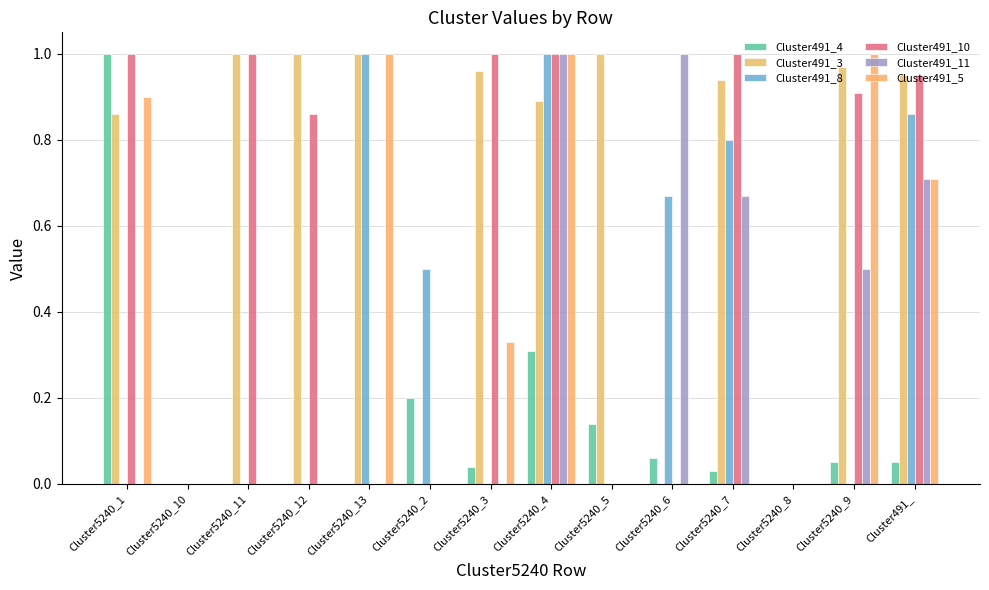

Reading left to right, extract all data points from this chart.

Cluster491_4: Cluster5240_1=1.0	Cluster5240_10=0.0	Cluster5240_11=0.0	Cluster5240_12=0.0	Cluster5240_13=0.0	Cluster5240_2=0.2	Cluster5240_3=0.0	Cluster5240_4=0.3	Cluster5240_5=0.1	Cluster5240_6=0.1	Cluster5240_7=0.0	Cluster5240_8=0.0	Cluster5240_9=0.1	Cluster491_=0.1
Cluster491_3: Cluster5240_1=0.9	Cluster5240_10=0.0	Cluster5240_11=1.0	Cluster5240_12=1.0	Cluster5240_13=1.0	Cluster5240_2=0.0	Cluster5240_3=1.0	Cluster5240_4=0.9	Cluster5240_5=1.0	Cluster5240_6=0.0	Cluster5240_7=0.9	Cluster5240_8=0.0	Cluster5240_9=1.0	Cluster491_=0.9
Cluster491_8: Cluster5240_1=0.0	Cluster5240_10=0.0	Cluster5240_11=0.0	Cluster5240_12=0.0	Cluster5240_13=1.0	Cluster5240_2=0.5	Cluster5240_3=0.0	Cluster5240_4=1.0	Cluster5240_5=0.0	Cluster5240_6=0.7	Cluster5240_7=0.8	Cluster5240_8=0.0	Cluster5240_9=0.0	Cluster491_=0.9
Cluster491_10: Cluster5240_1=1.0	Cluster5240_10=0.0	Cluster5240_11=1.0	Cluster5240_12=0.9	Cluster5240_13=0.0	Cluster5240_2=0.0	Cluster5240_3=1.0	Cluster5240_4=1.0	Cluster5240_5=0.0	Cluster5240_6=0.0	Cluster5240_7=1.0	Cluster5240_8=0.0	Cluster5240_9=0.9	Cluster491_=0.9
Cluster491_11: Cluster5240_1=0.0	Cluster5240_10=0.0	Cluster5240_11=0.0	Cluster5240_12=0.0	Cluster5240_13=0.0	Cluster5240_2=0.0	Cluster5240_3=0.0	Cluster5240_4=1.0	Cluster5240_5=0.0	Cluster5240_6=1.0	Cluster5240_7=0.7	Cluster5240_8=0.0	Cluster5240_9=0.5	Cluster491_=0.7
Cluster491_5: Cluster5240_1=0.9	Cluster5240_10=0.0	Cluster5240_11=0.0	Cluster5240_12=0.0	Cluster5240_13=1.0	Cluster5240_2=0.0	Cluster5240_3=0.3	Cluster5240_4=1.0	Cluster5240_5=0.0	Cluster5240_6=0.0	Cluster5240_7=0.0	Cluster5240_8=0.0	Cluster5240_9=1.0	Cluster491_=0.7